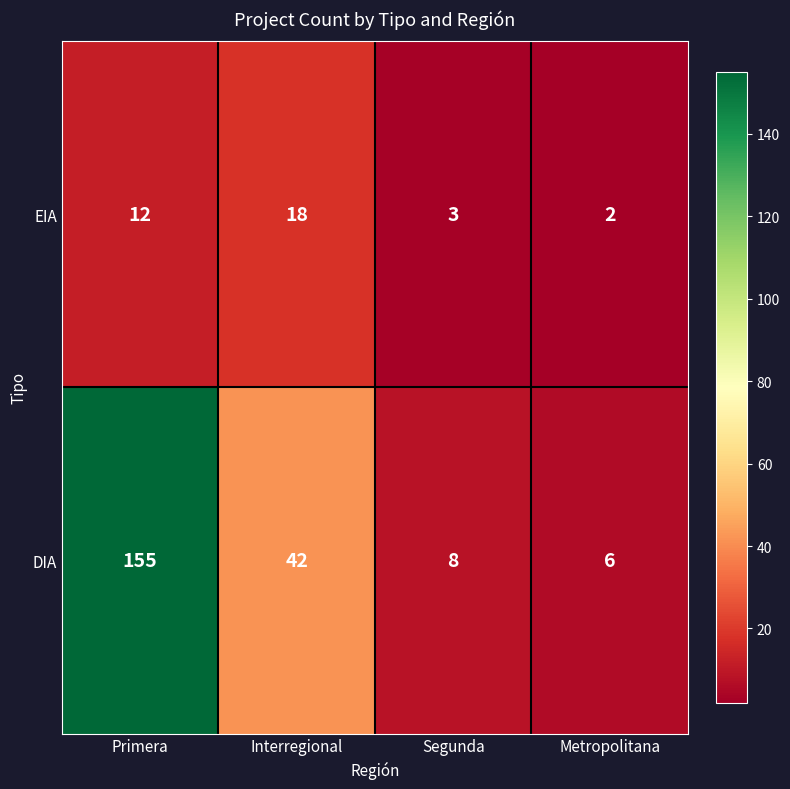

List the series in order of their peak value, highest first.

DIA, EIA